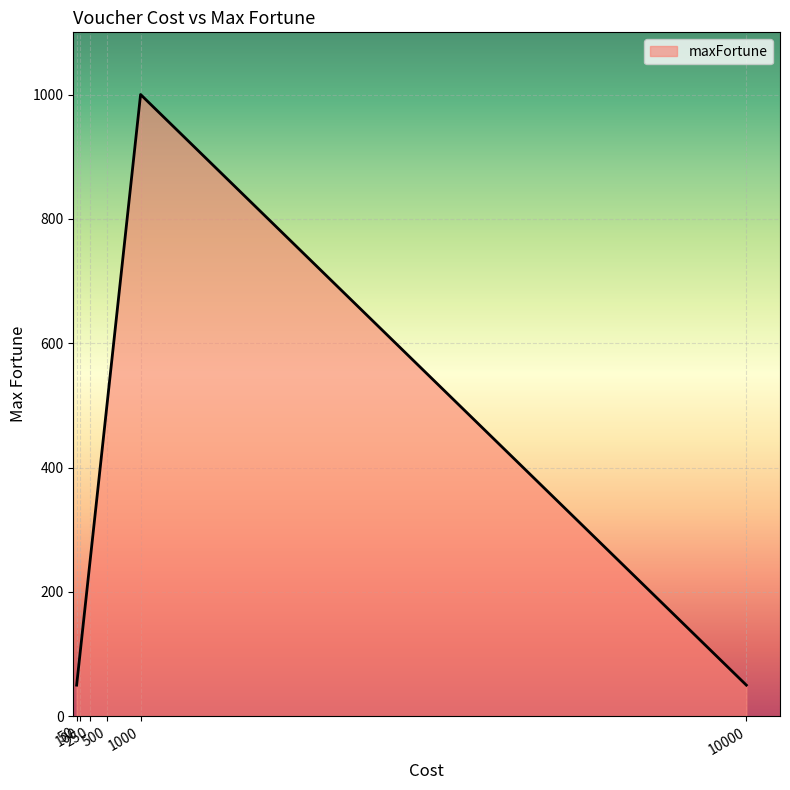

True or false: there are more than 2 points higher than both neighbors.

False